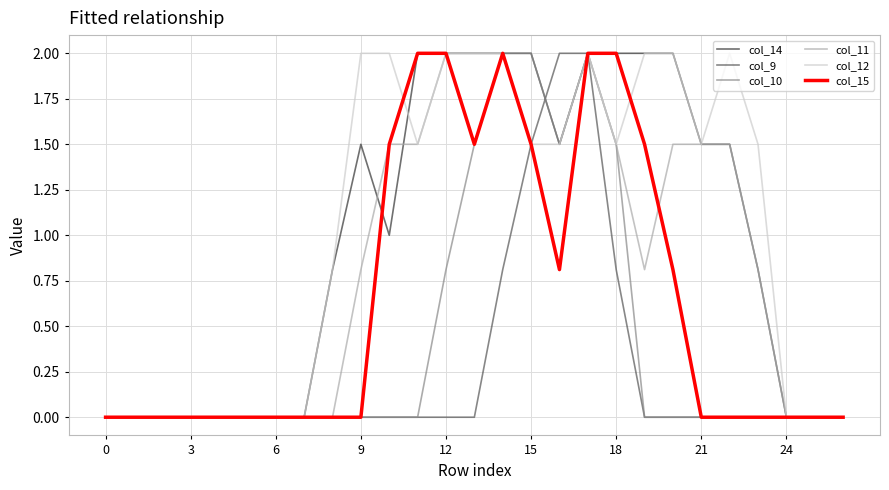

What is the highest value of the col_12 series?

2.0